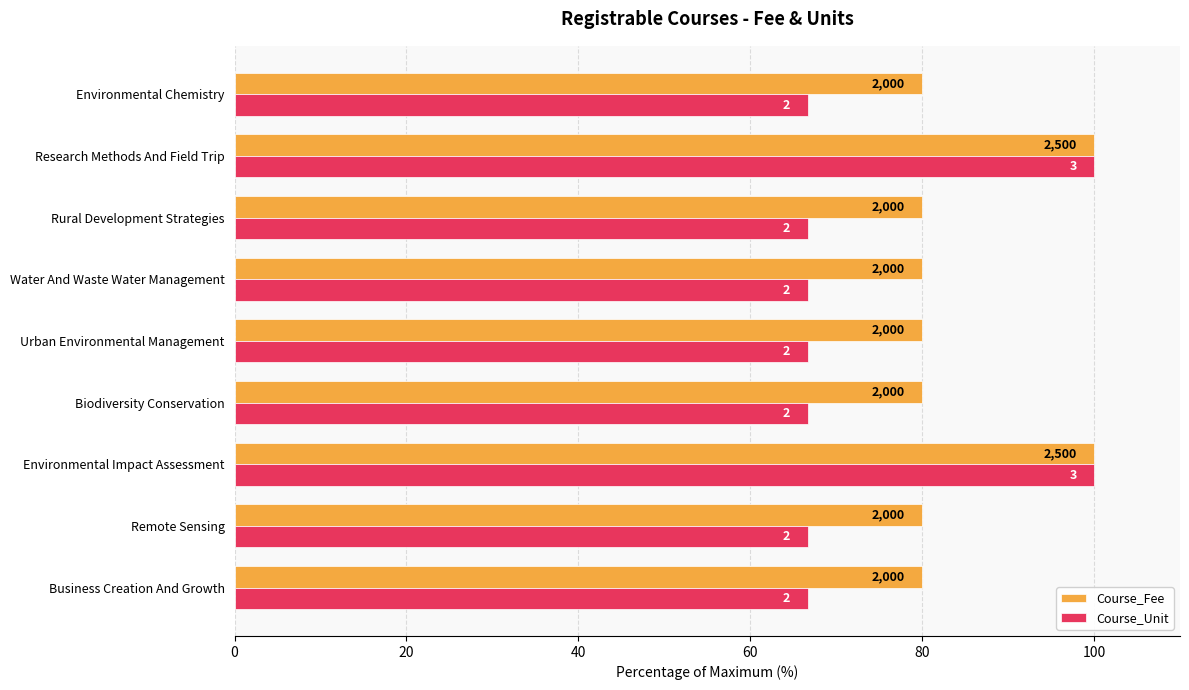

What are all the series names shown in the legend?

Course_Fee, Course_Unit